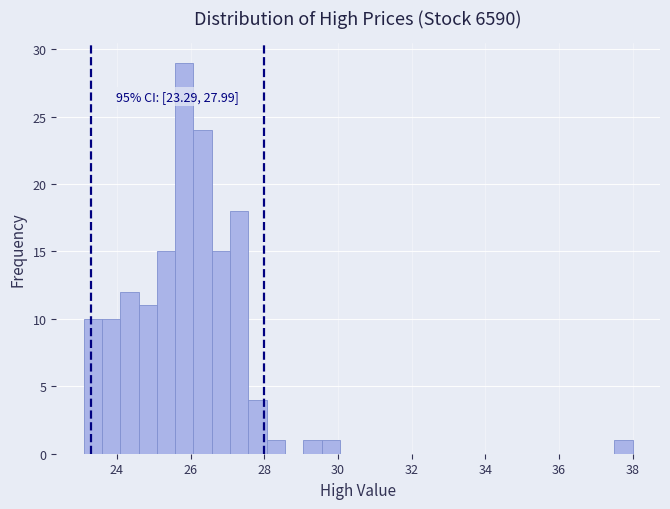

Read against the x-axis, roughly where is the centre of the tallest bar?

25.8